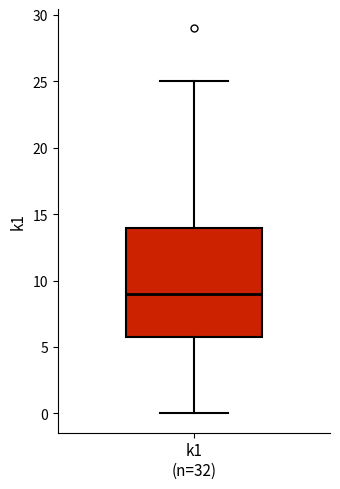

Read this box plot against the y-axis: the position of the median line, the range covered by the box, and the ends of both whiskers. The values are not printed on the chart, so give them approximately, as read against the axis.

median 9, box 6 to 14, whiskers 0 to 25